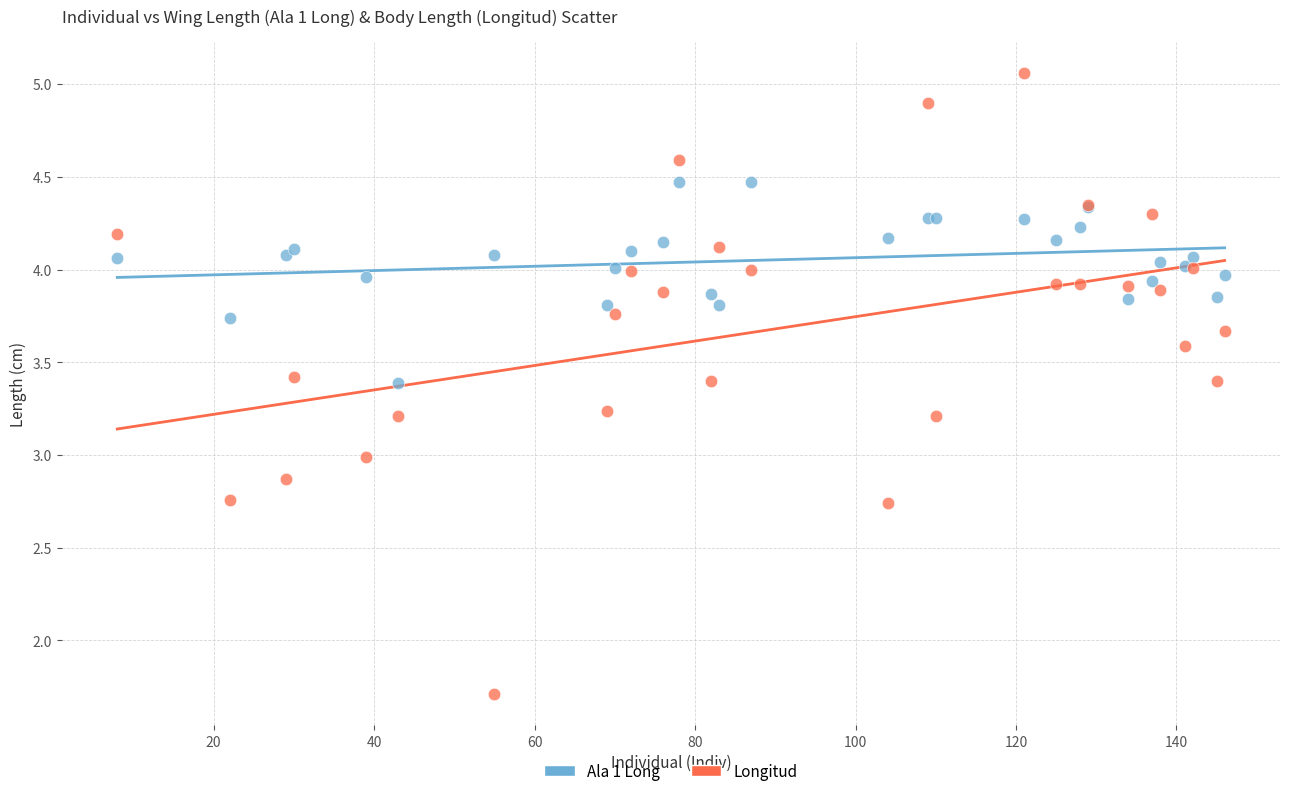

Which series has the widest spread of Y values?

Longitud